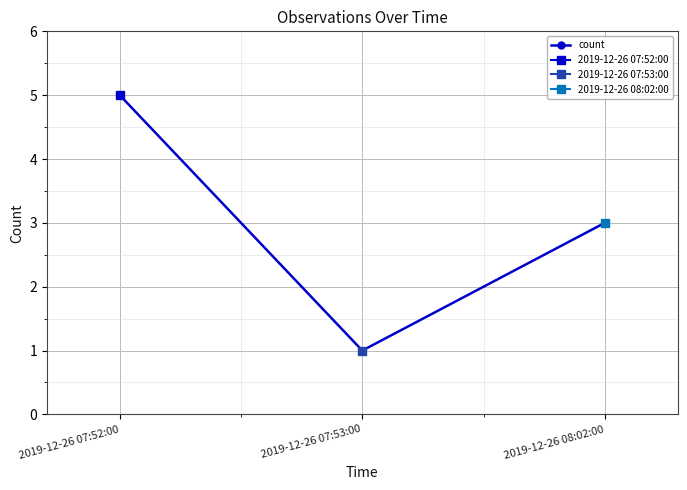

What is the ratio of the value at 2019-12-26 07:52:00 to the value at 2019-12-26 08:02:00?

1.7